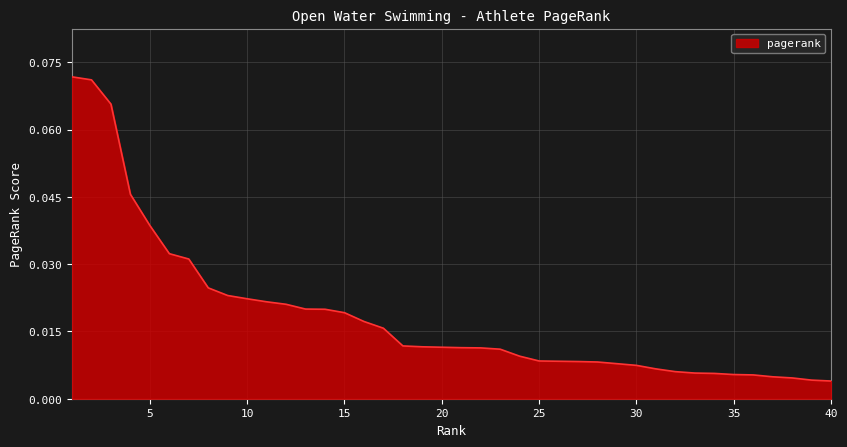

How many lines are shown in the chart?

1